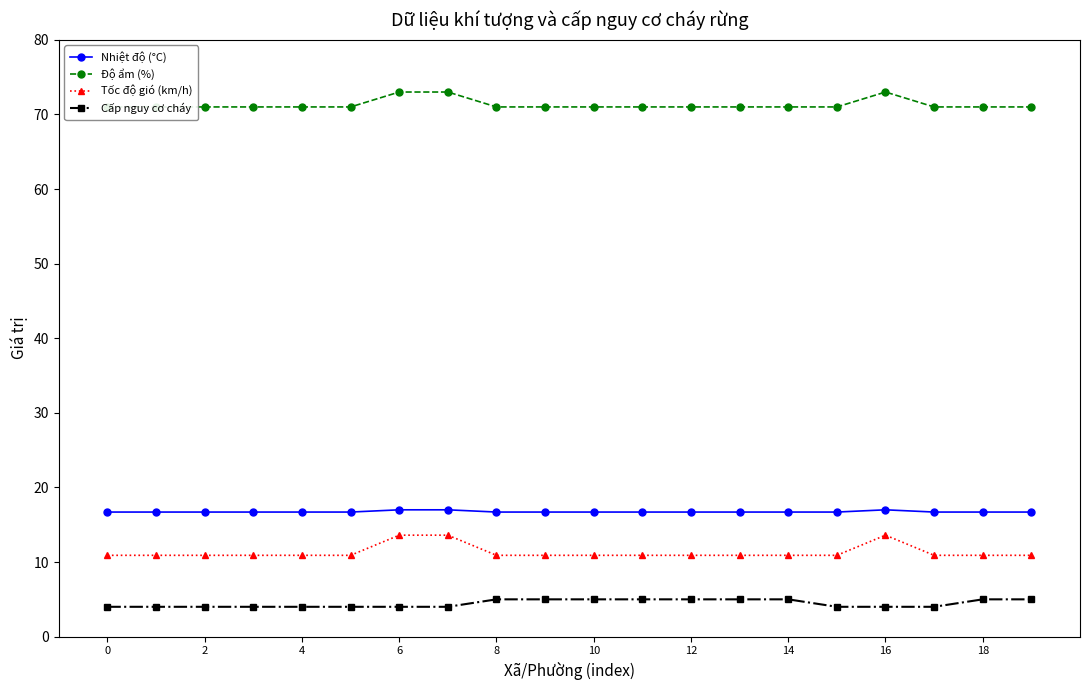

What is the difference between the maximum and minimum values in the Cấp nguy cơ cháy series?

1.0